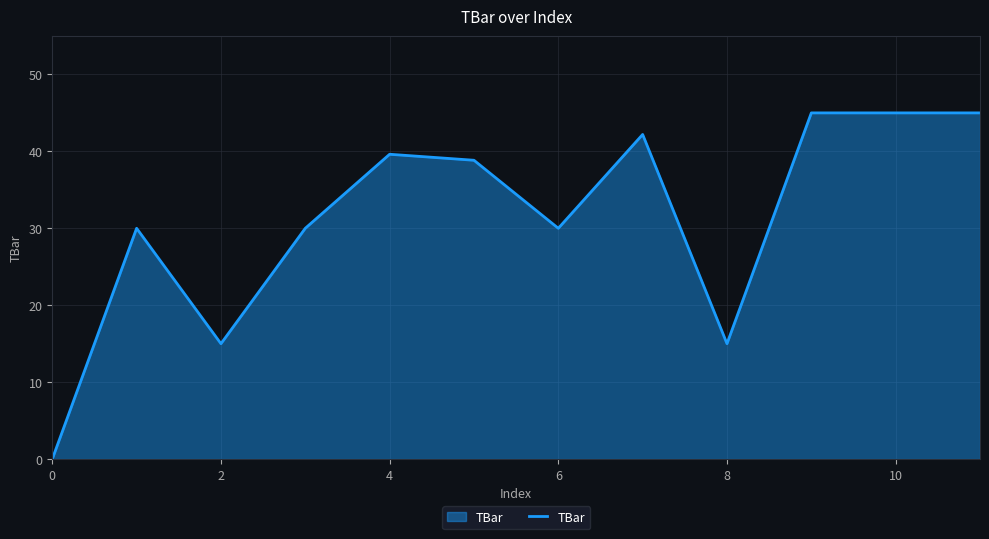

What is the difference between the maximum and minimum values?

45.0